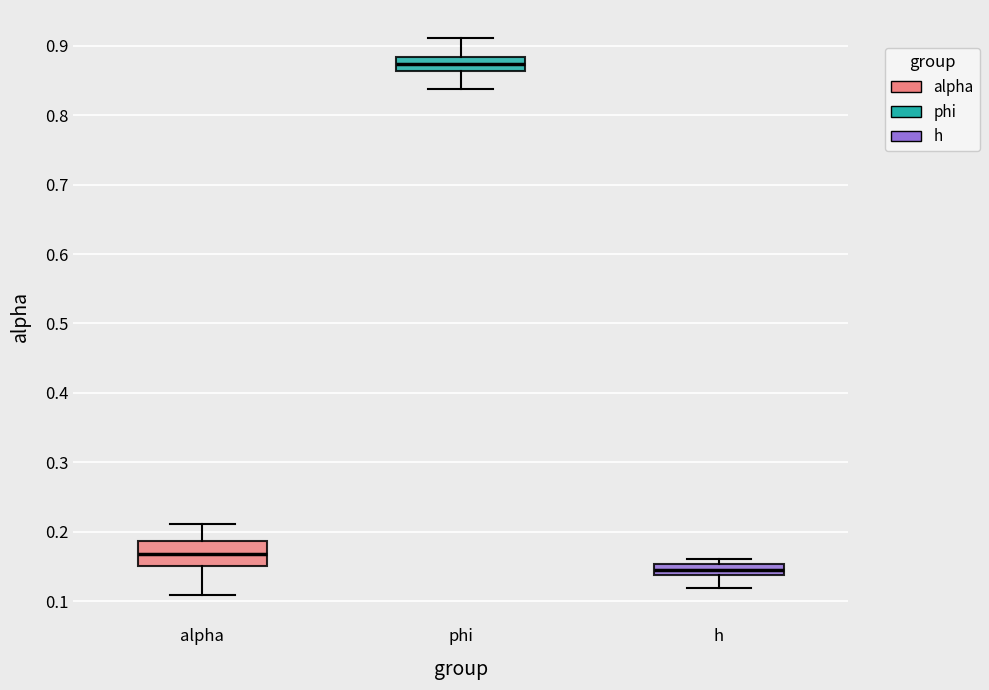

Where is the lower edge of the box for h on the y-axis? The values are not printed on the chart, so give them approximately, as read against the axis.

0.14